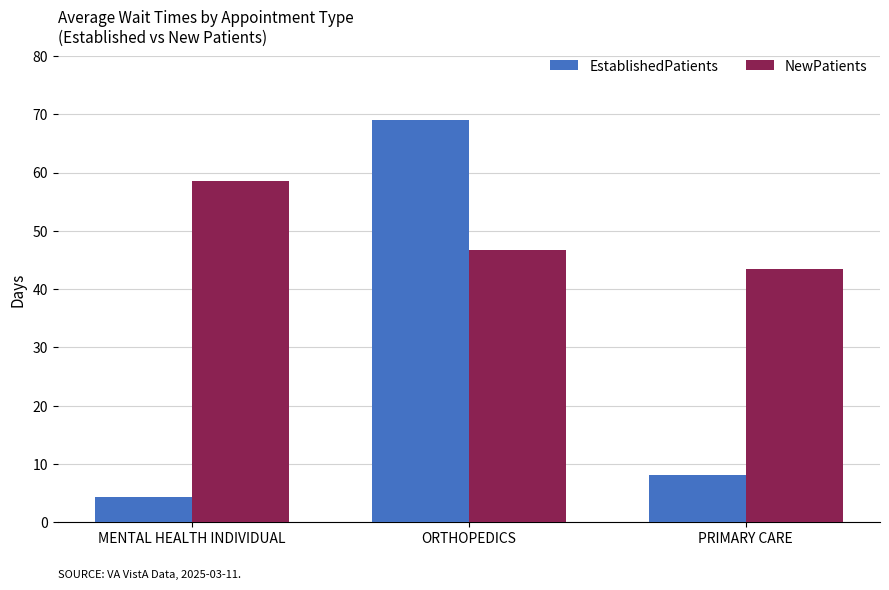

What is the maximum value shown in the chart?

69.0